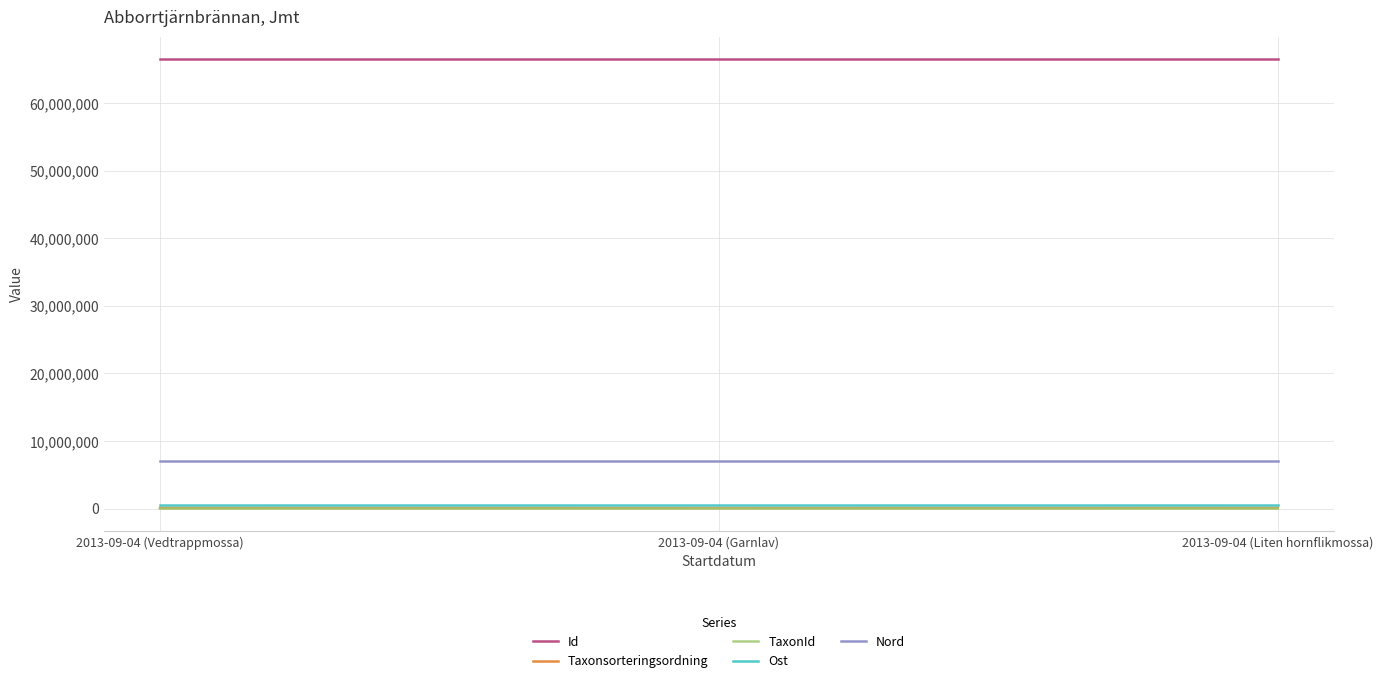

What is the difference between the Id values at 2013-09-04 (Liten hornflikmossa) and 2013-09-04 (Garnlav)?

1.0